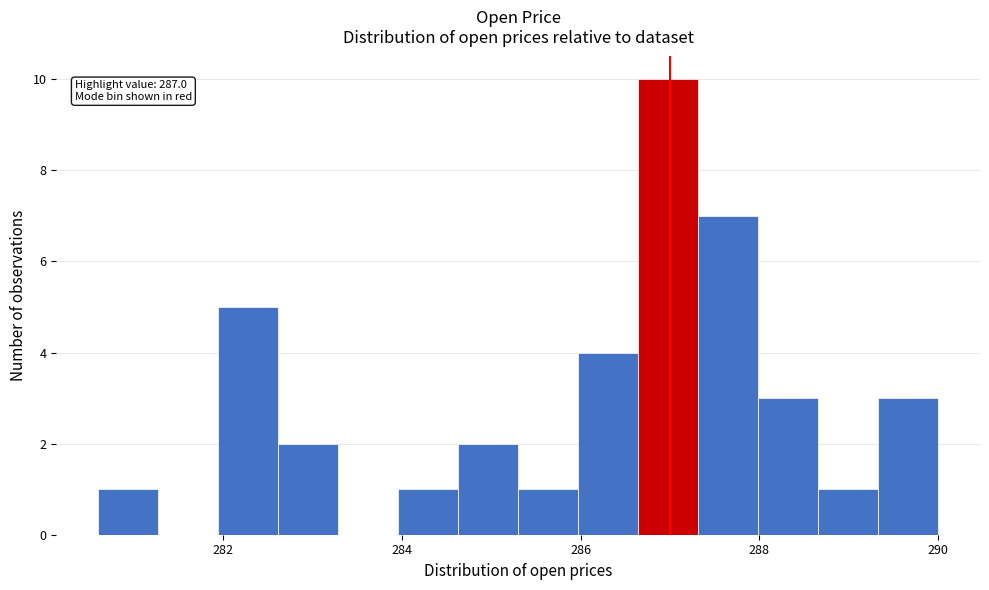

Read against the x-axis, roughly where is the centre of the tallest bar?

287.0